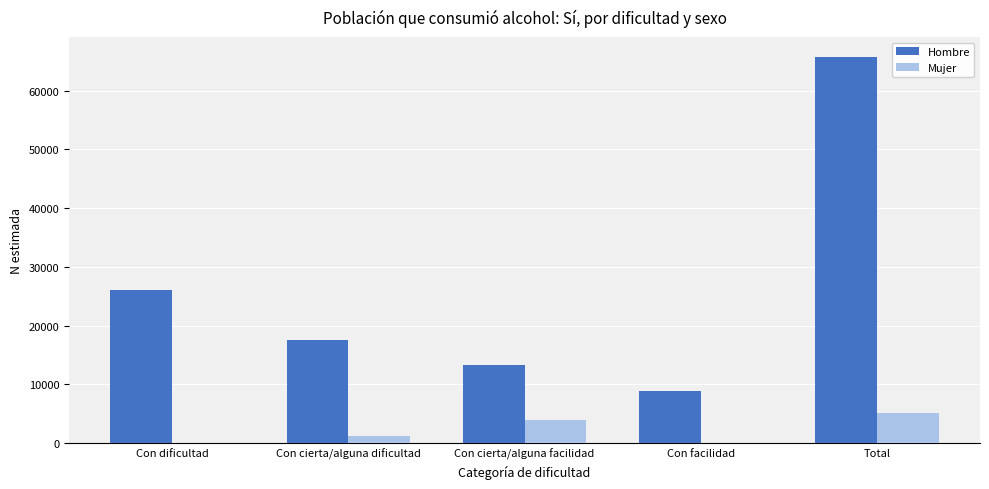

The value of Mujer at Total is 8134. True or false?

False